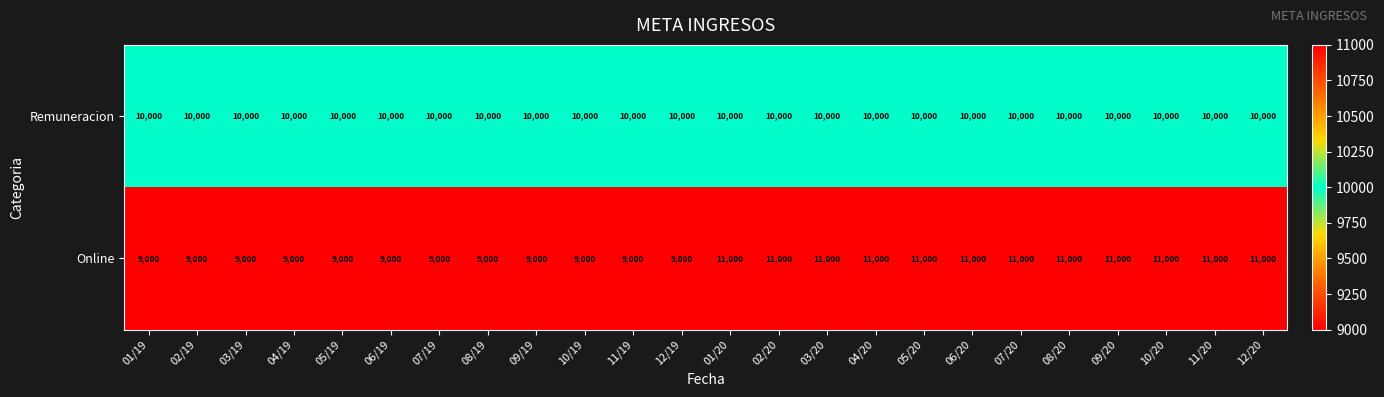

Is it true that Online equals 3052 at 10/20?

False